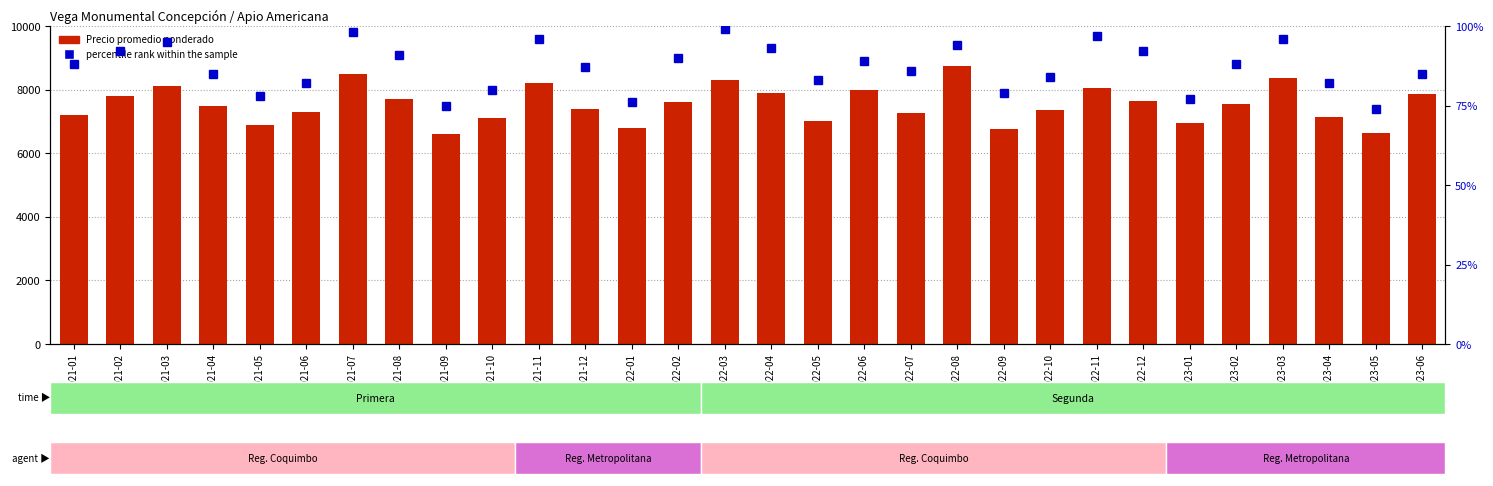

List the series in order of their peak value, highest first.

Precio promedio ponderado, percentile rank within the sample